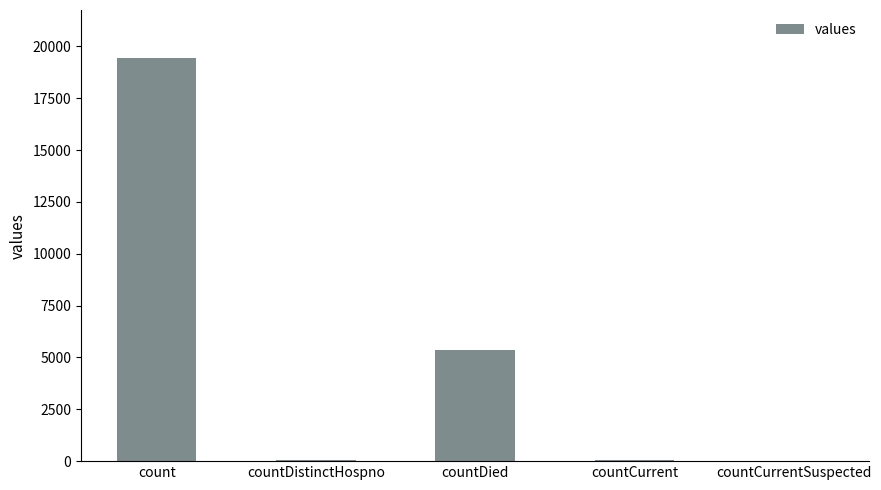

How many categories are shown in the chart?

5